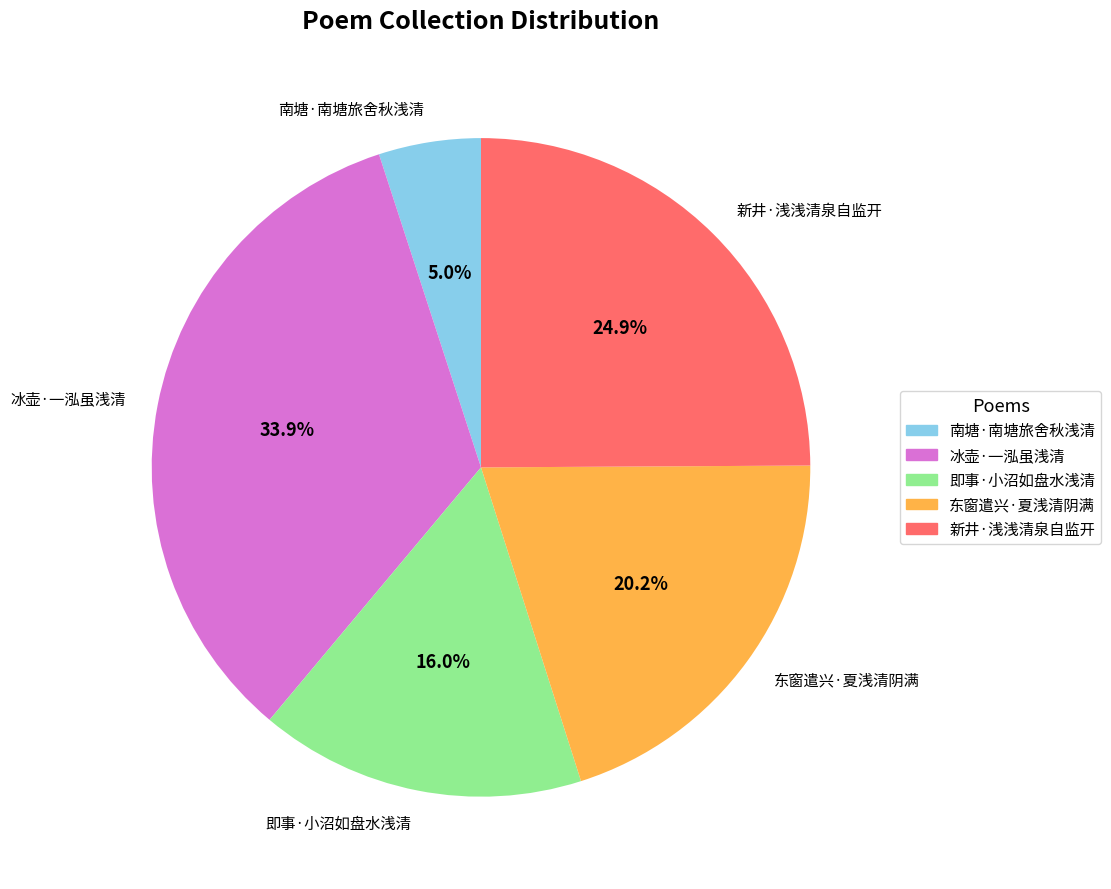

What is the largest slice in the pie chart?

冰壶·一泓虽浅清